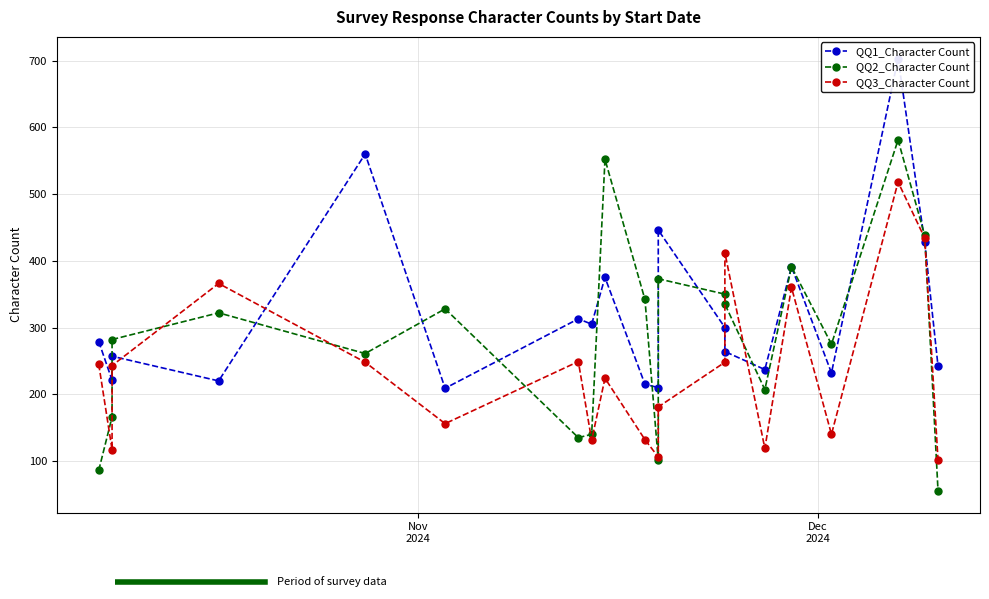

How many distinct data groups are displayed?

3